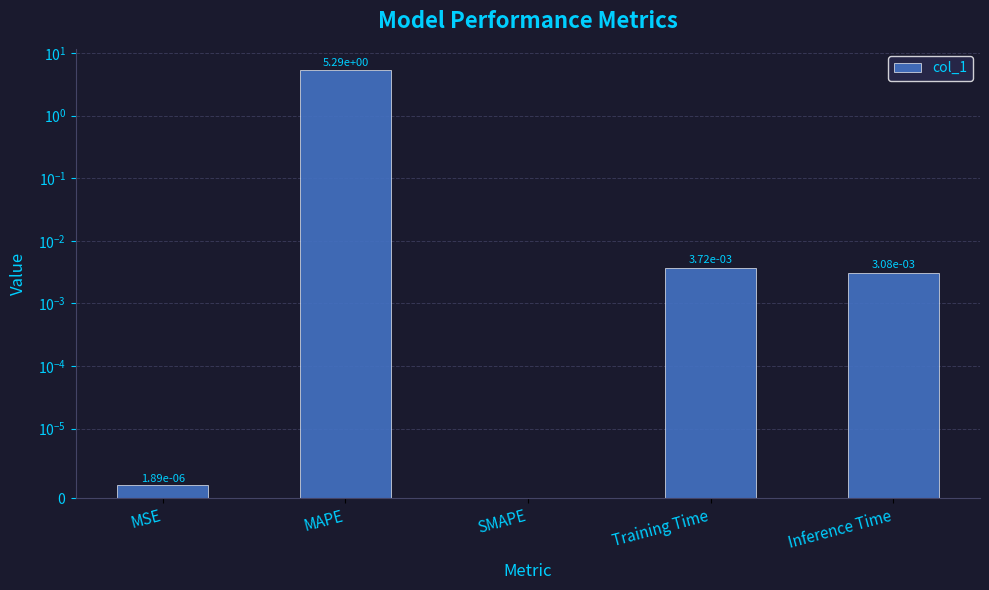

How many values are above zero?

4